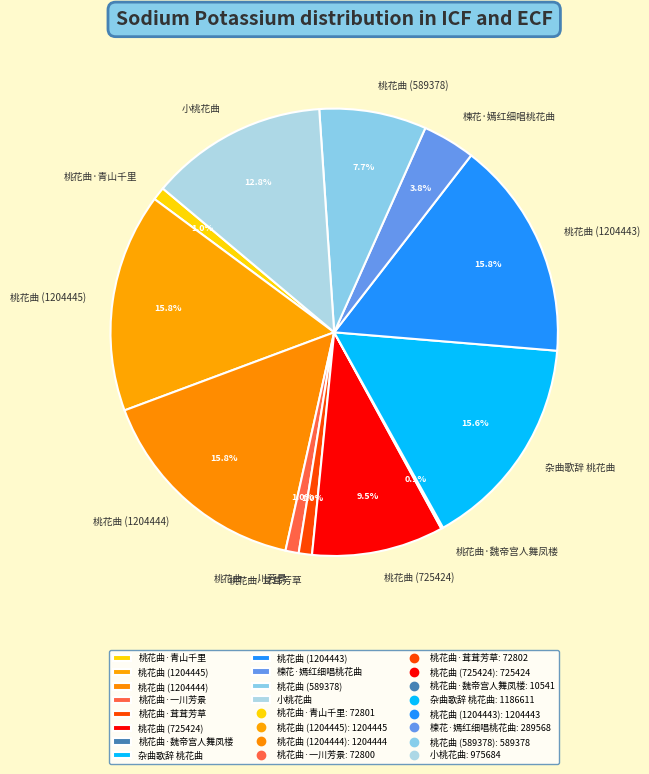

What is the ratio of the value at 桃花曲 (1204443) to the value at 杂曲歌辞 桃花曲?

1.0